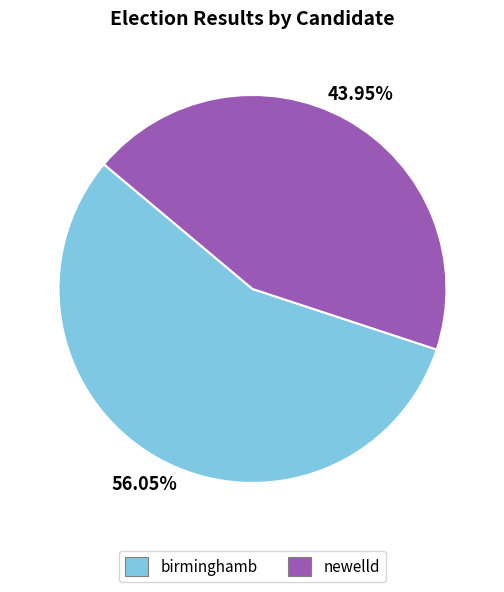

To the nearest percent, what percentage of the pie is birminghamb?

56%